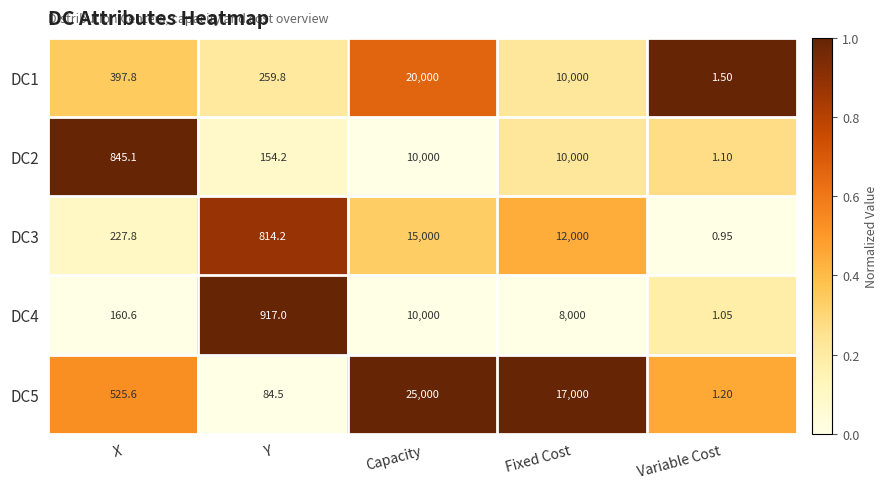

List the labels in order of DC3 value, largest first.

Capacity, Fixed Cost, Y, X, Variable Cost